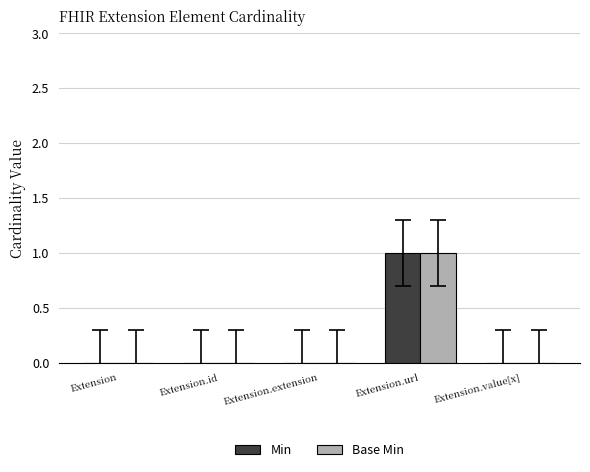

The value of Base Min at Extension.id is 0. True or false?

True